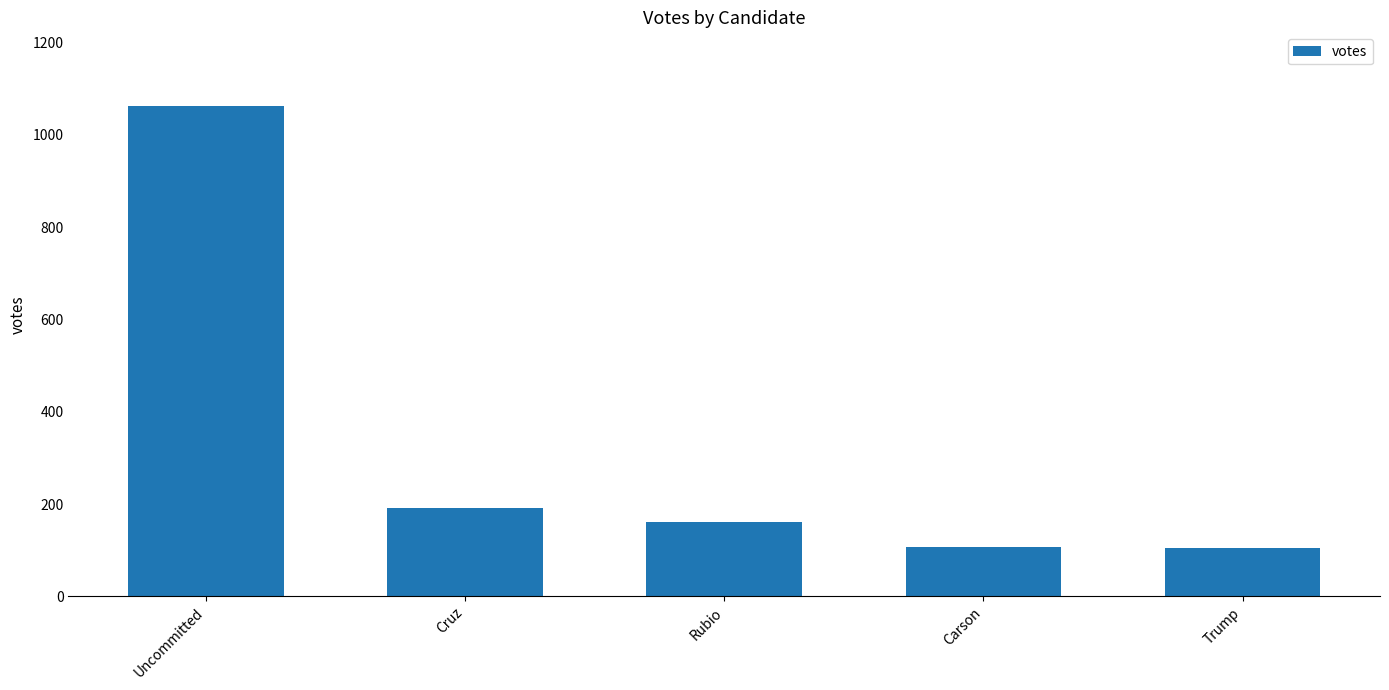

What is the difference between the maximum and second lowest values?

955